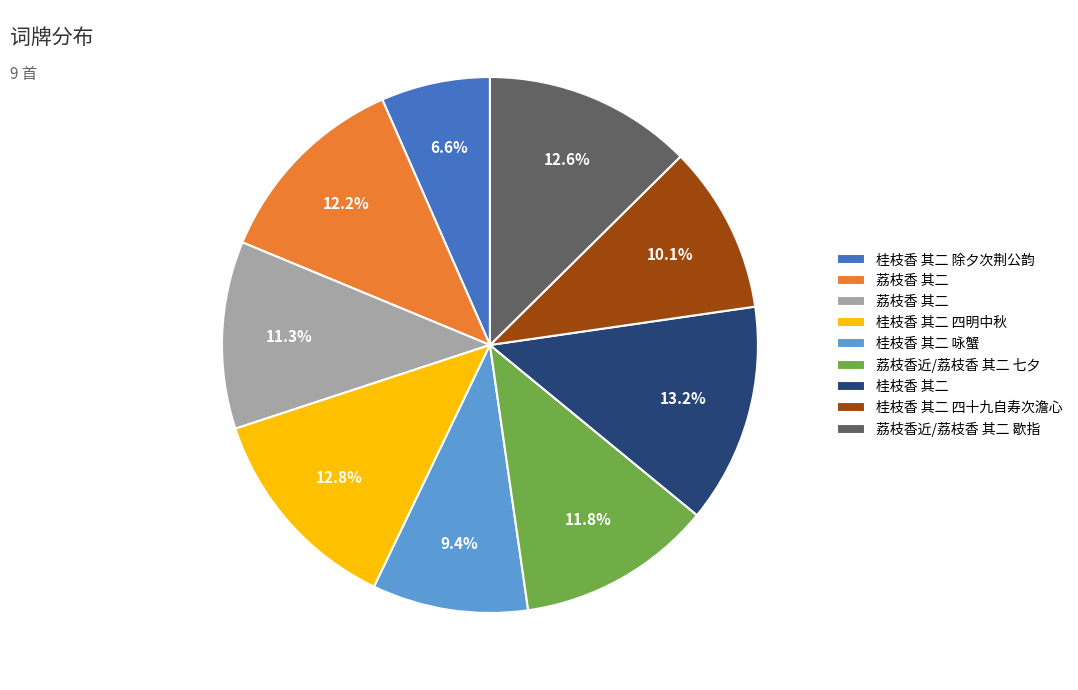

Does any single category account for the majority?

No